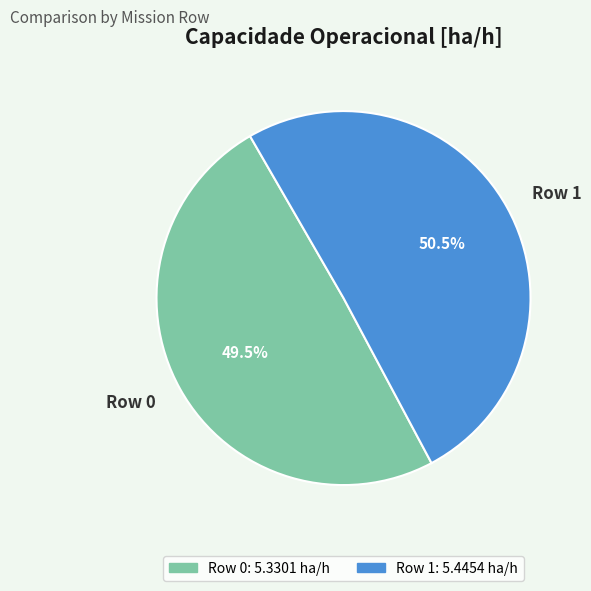

How much of the chart is everything except Row 0?

50.5%